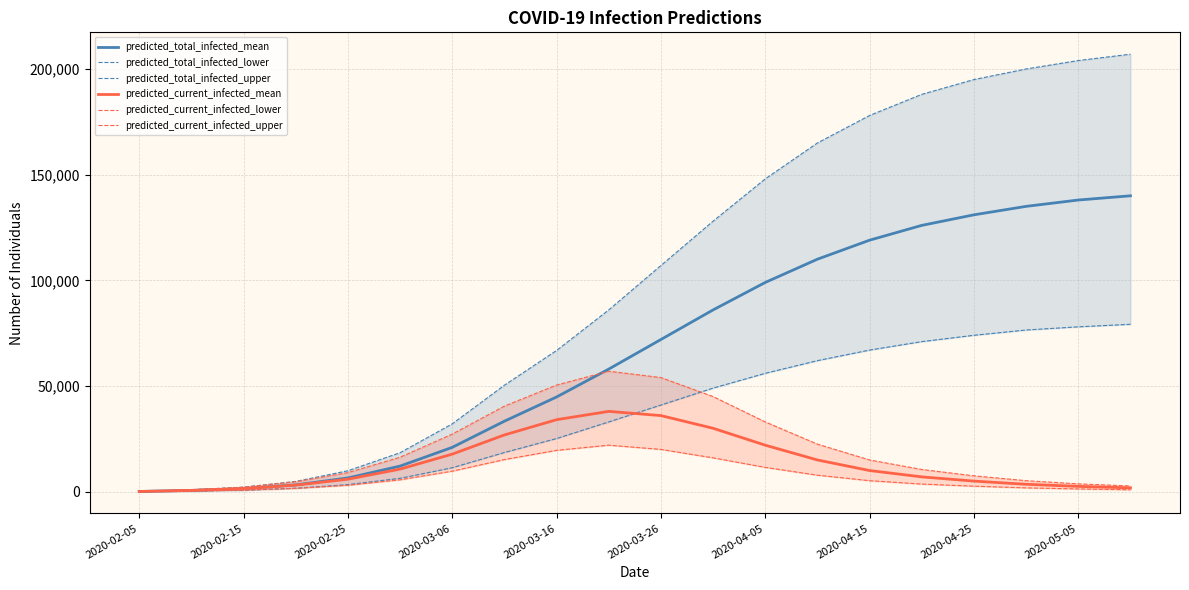

What is the sum of all predicted_total_infected_upper values?

1991632